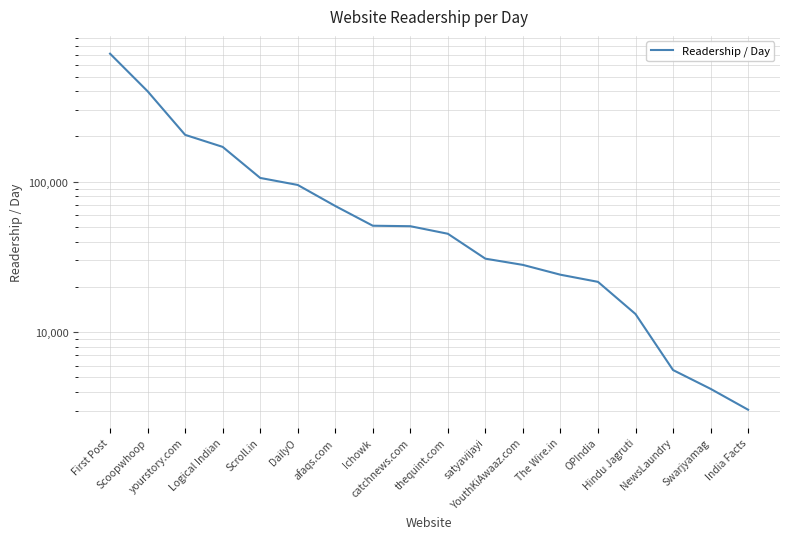

The chart shows a value of 77093 at catchnews.com. True or false?

False